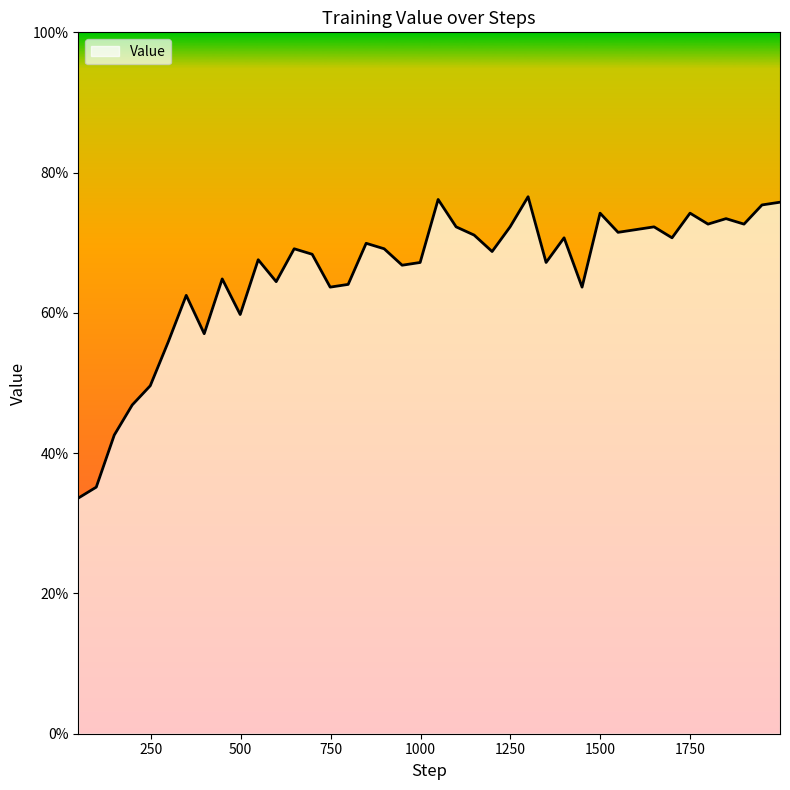

Does the chart have visible grid lines?

No